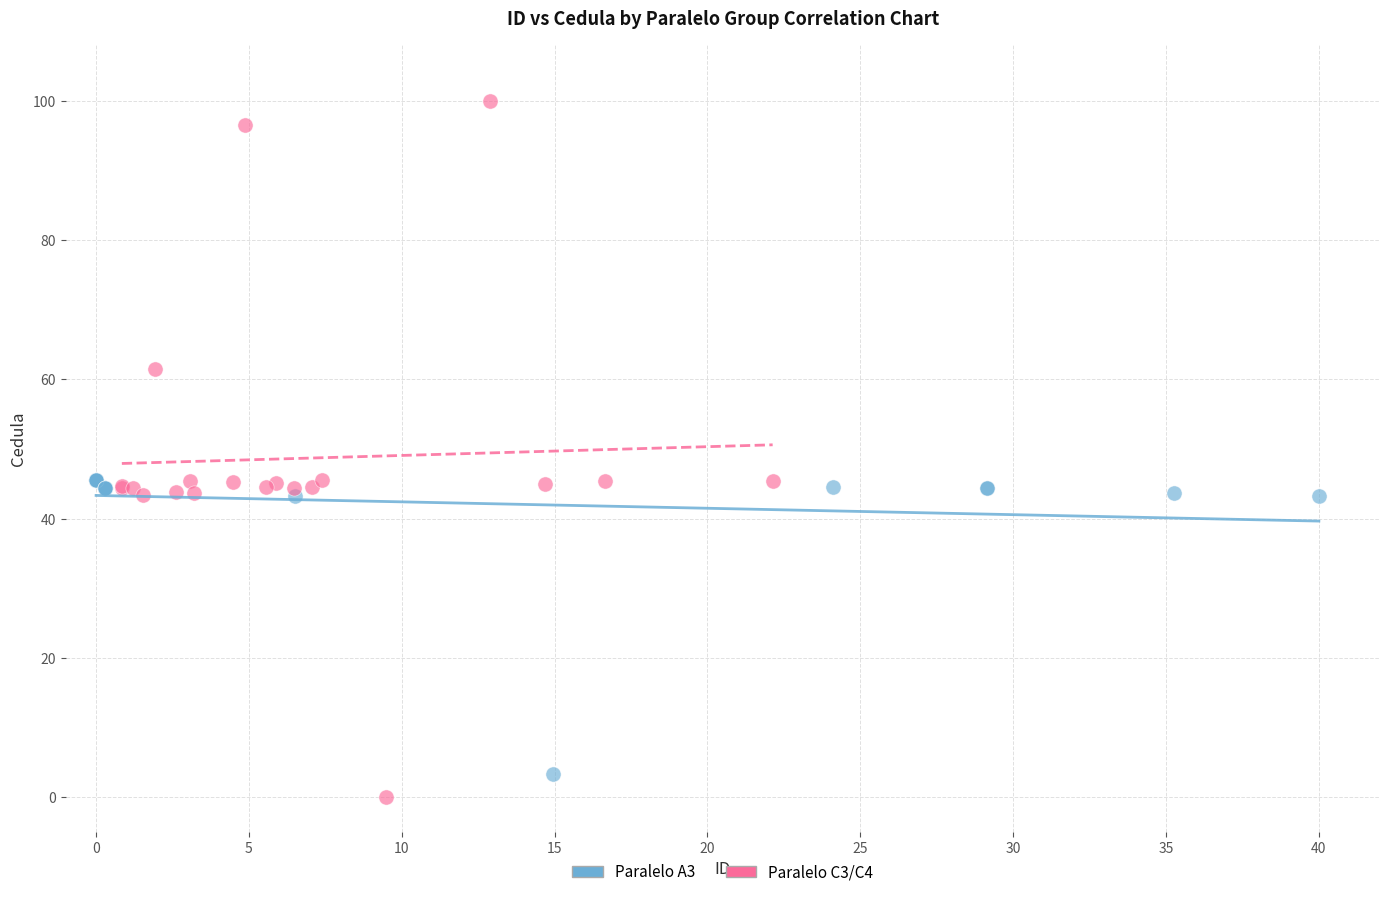

Which series reaches the maximum Y coordinate?

Paralelo C3/C4